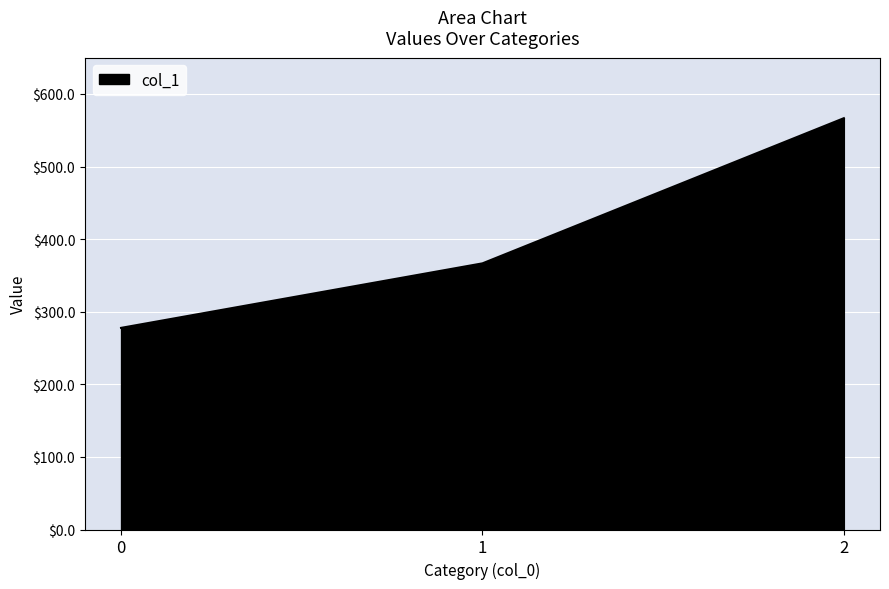

How many series are shown in this chart?

1